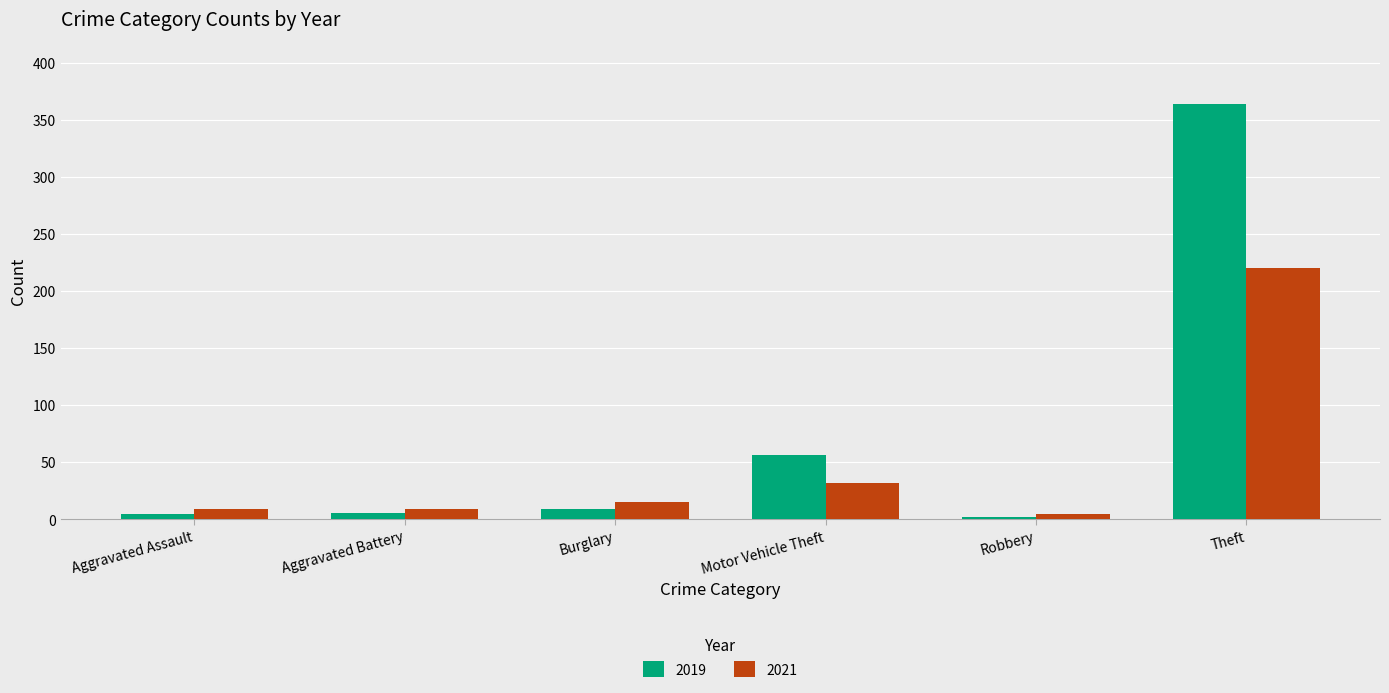

What is the sum of all 2019 values?

440